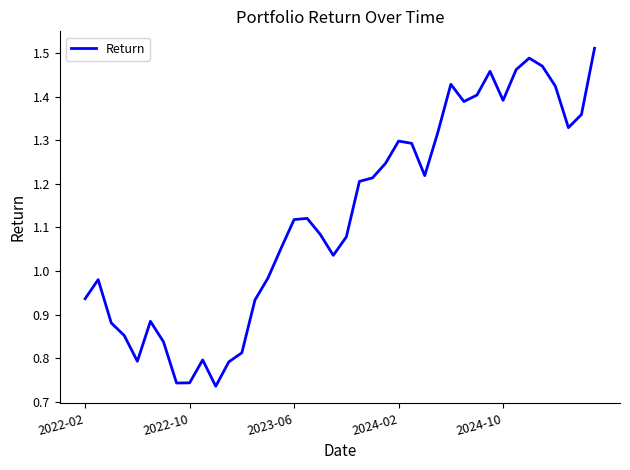

Does the chart have visible grid lines?

No